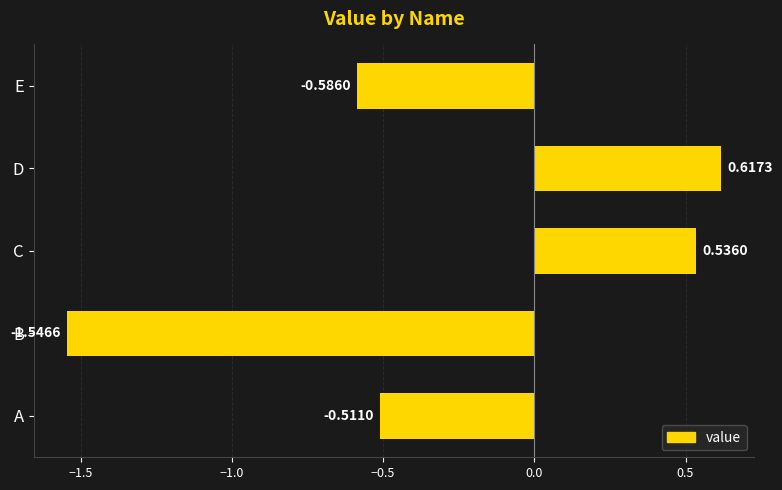

What is the difference between the maximum and minimum values?

2.2